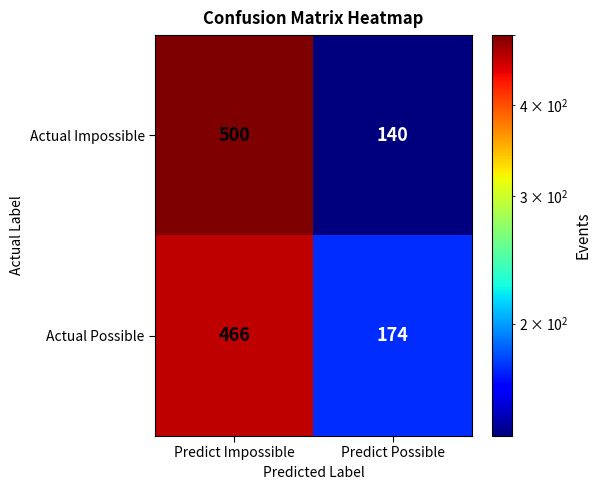

At which label does Actual Possible reach its minimum?

Predict Possible